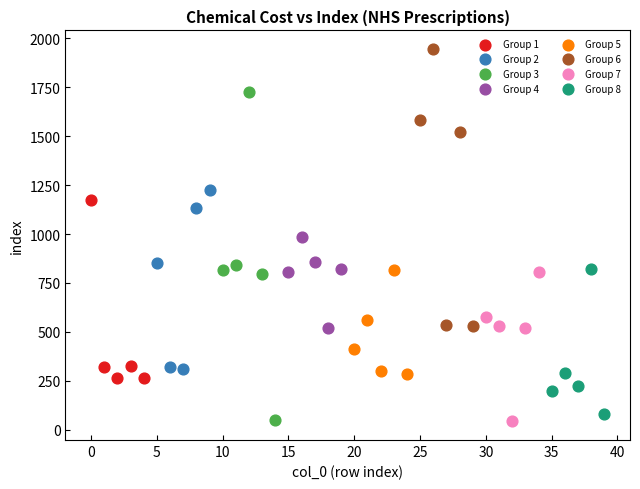

Which series reaches the maximum Y coordinate?

Group 6